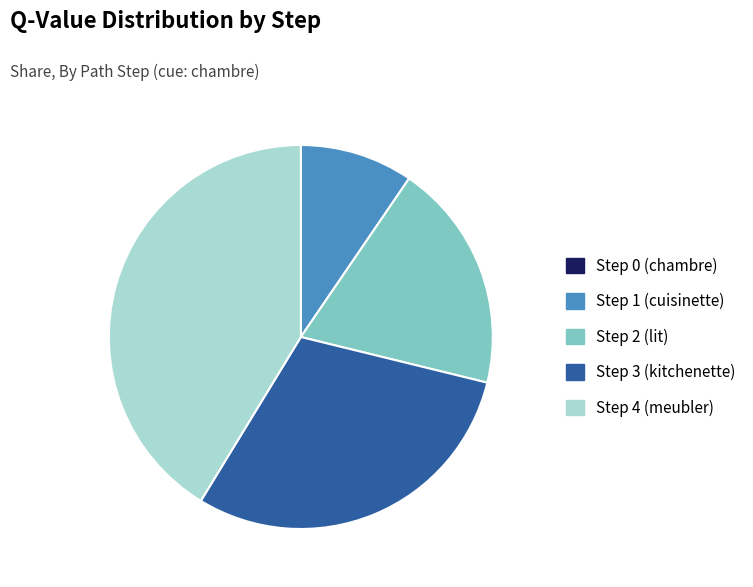

Which slice is the largest?

Step 4 (meubler)